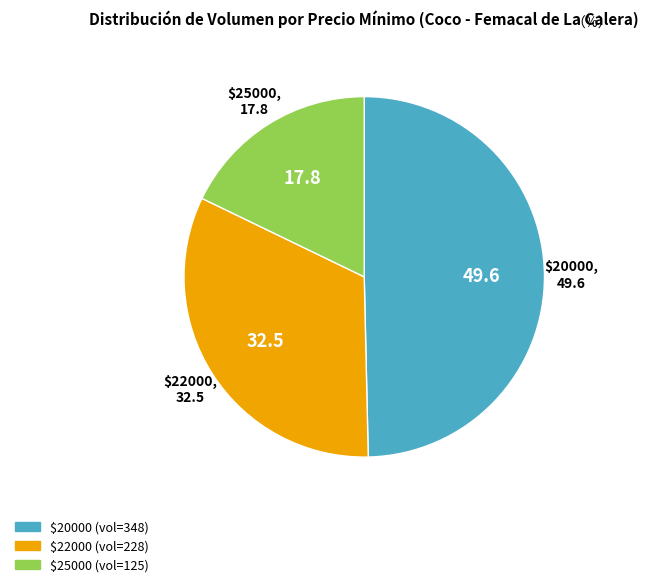

Is there any slice that represents more than half of the pie?

No